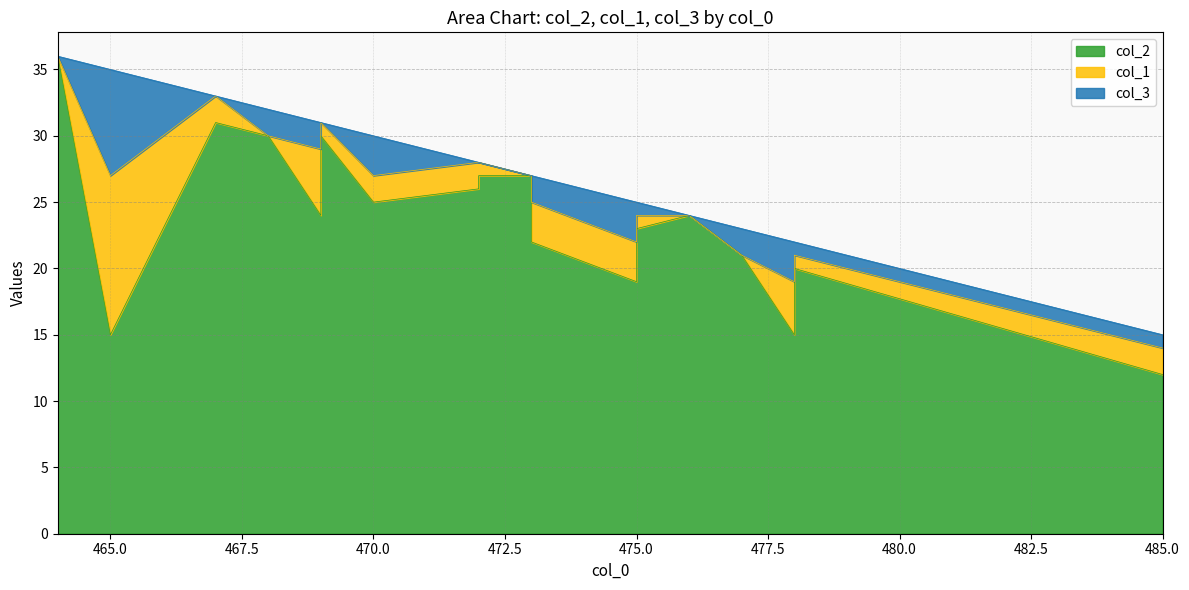

Between 468 and 478, which series saw the biggest shift?

col_2